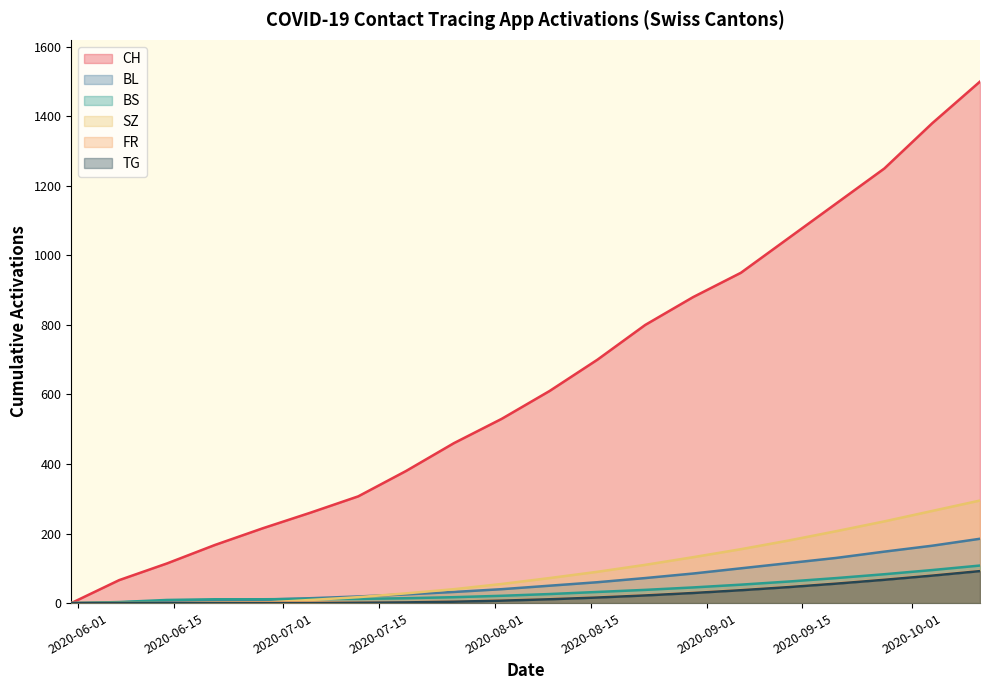

Reading left to right, what are all the values shown in this chart?

CH: 0	66	114	167	215	260	307	380	460	530	610	700	800	880	950	1050	1150	1250	1380	1500
BL: 0	2	6	8	10	14	19	25	32	40	50	60	72	85	100	115	130	148	165	185
BS: 0	3	9	11	11	12	12	14	17	21	26	32	38	45	53	62	72	83	95	108
SZ: 0	0	0	1	1	9	17	28	40	55	72	90	110	132	155	180	207	235	265	295
FR: 0	0	0	1	2	2	2	3	5	8	12	17	23	30	38	47	57	68	80	93
TG: 0	0	0	0	0	0	1	2	4	7	11	16	22	29	37	46	56	67	79	92